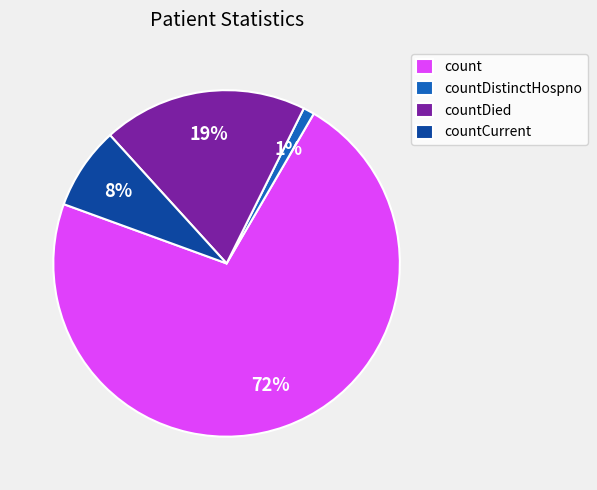

To the nearest percent, what is the difference between the countCurrent and countDied slice percentages?

11%